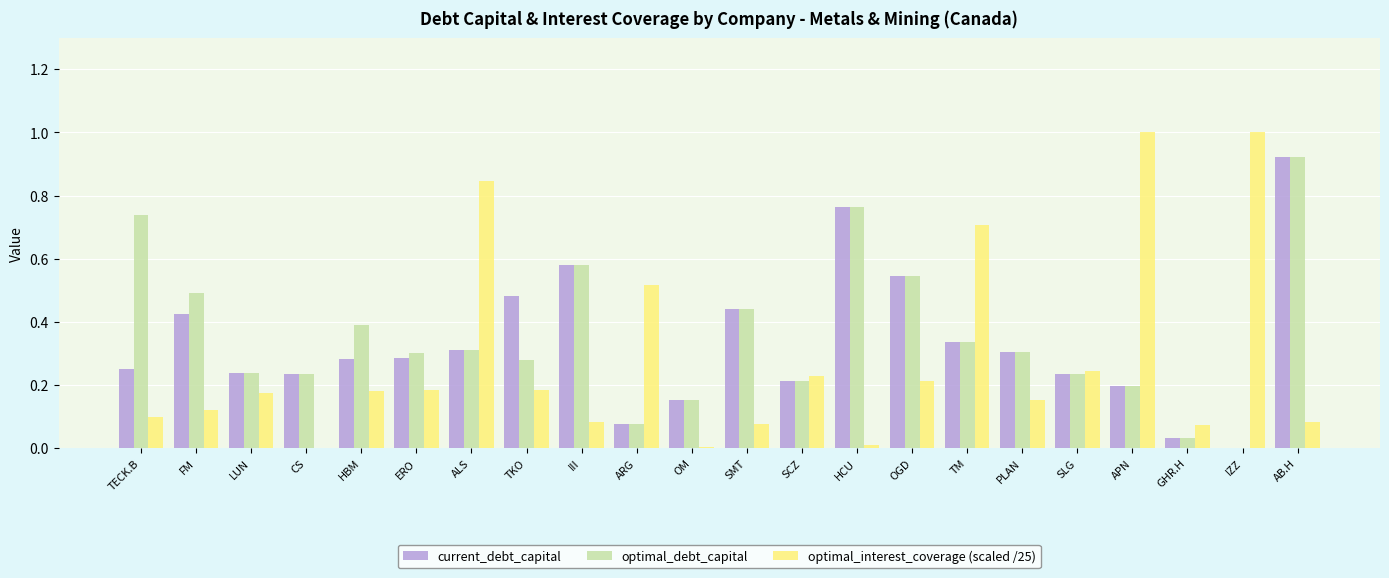

Between OM and HBM, which is larger?

HBM